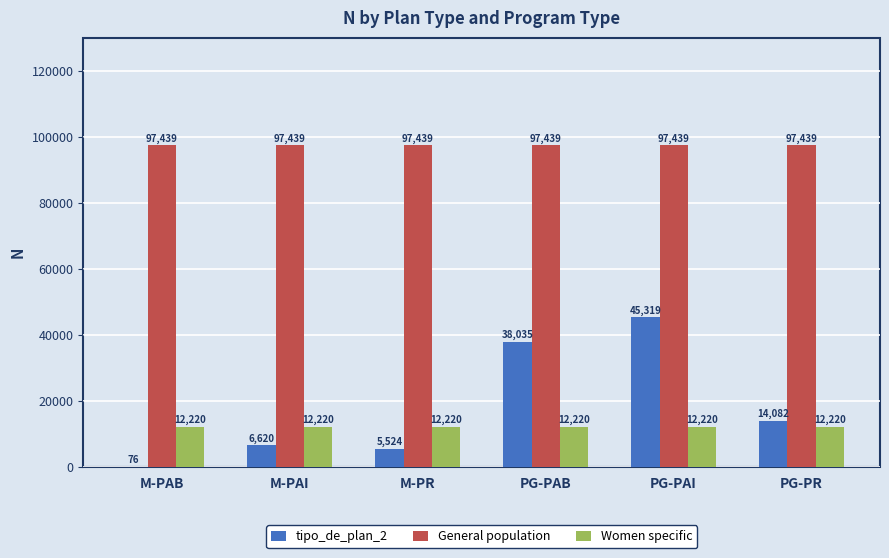

Does the chart contain stacked bars?

No